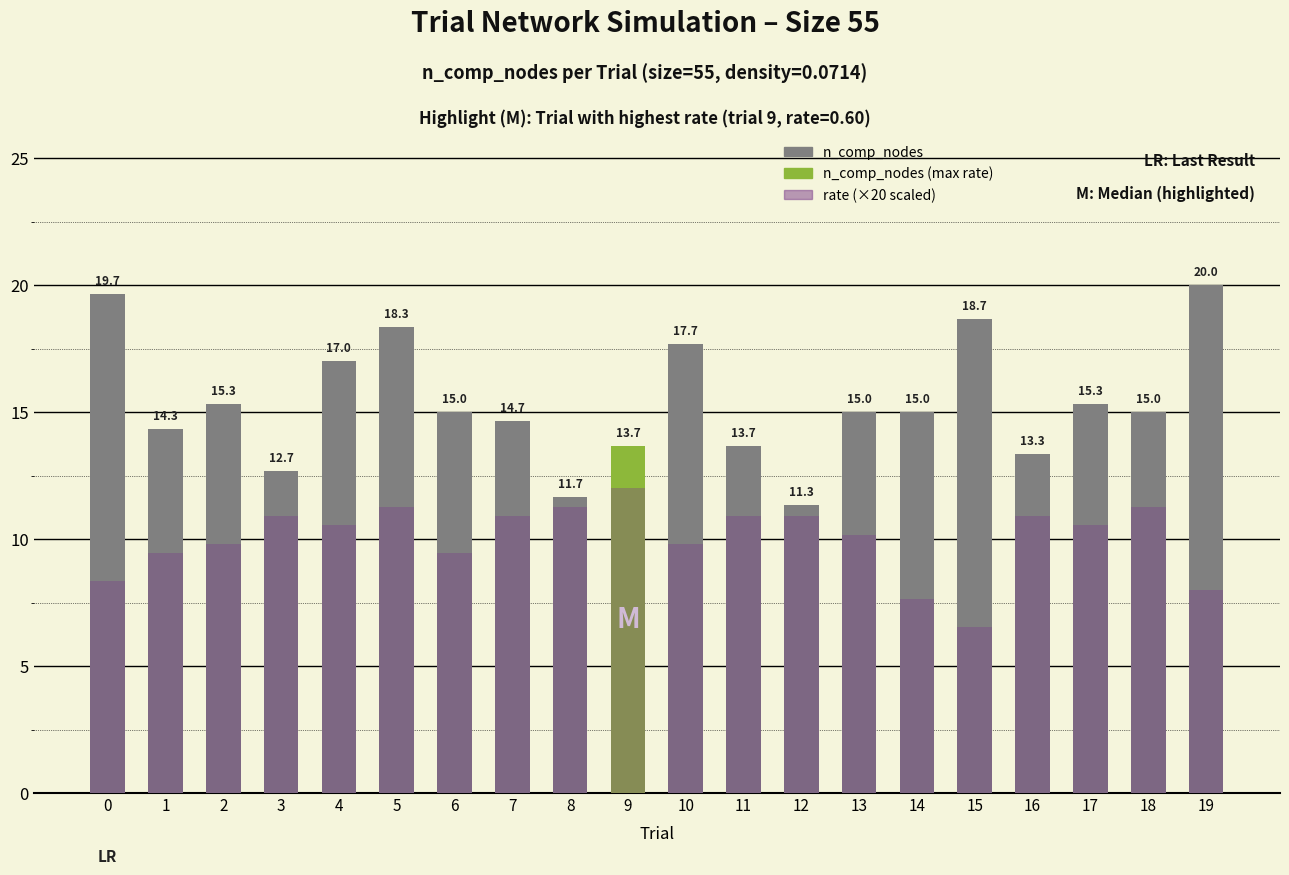

What is the value of the rate (×20) bar at the 2nd from the left?

9.5